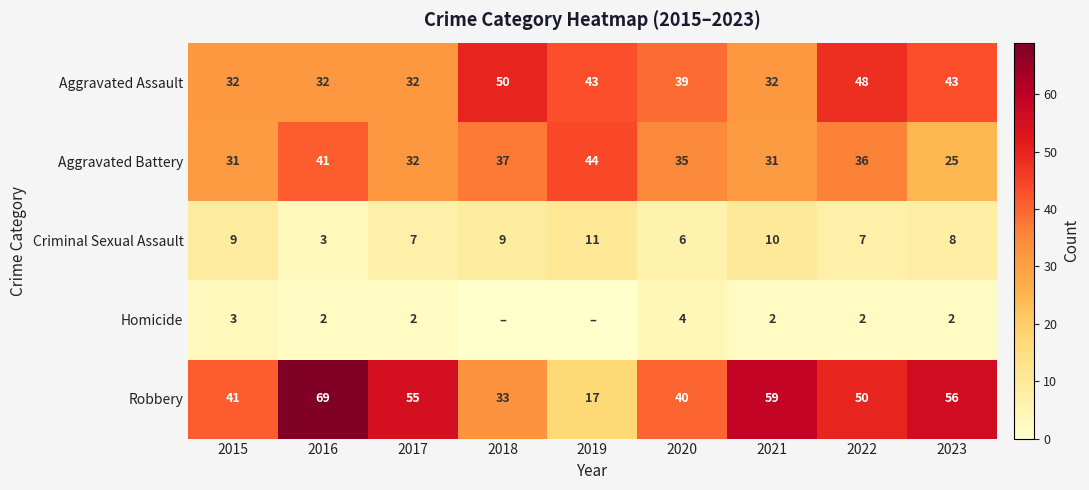

Is it true that Criminal Sexual Assault equals 9 at 2015?

True